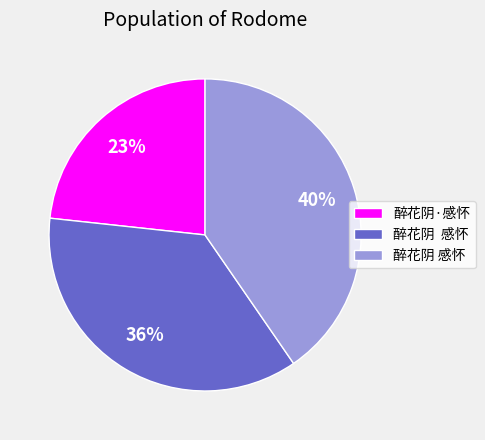

Count the number of slices in the pie.

3